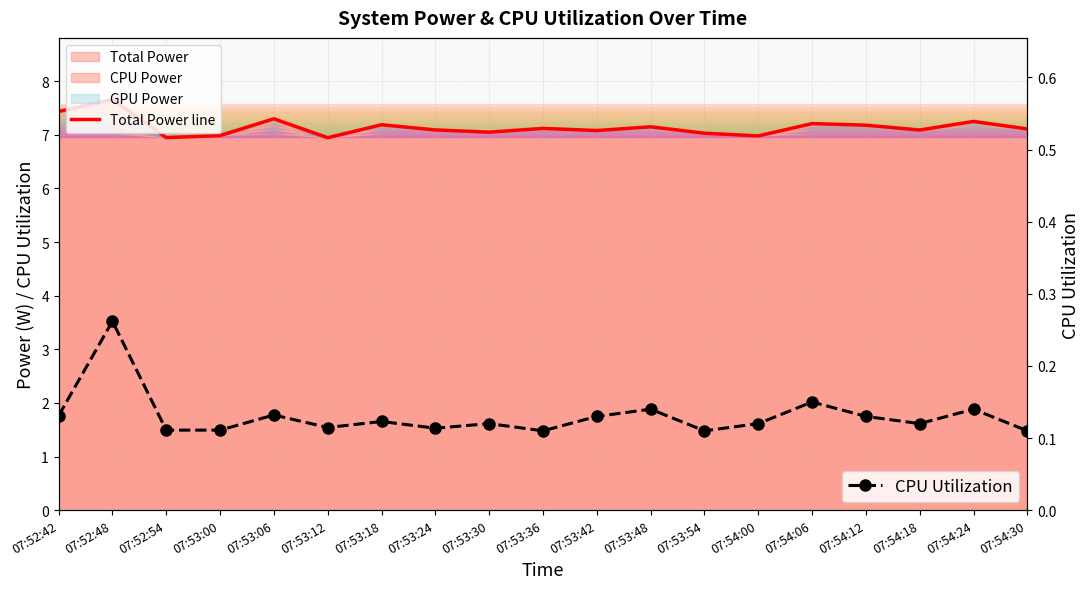

Between 07:52:42 and 07:53:00, which series saw the biggest shift?

Total Power line